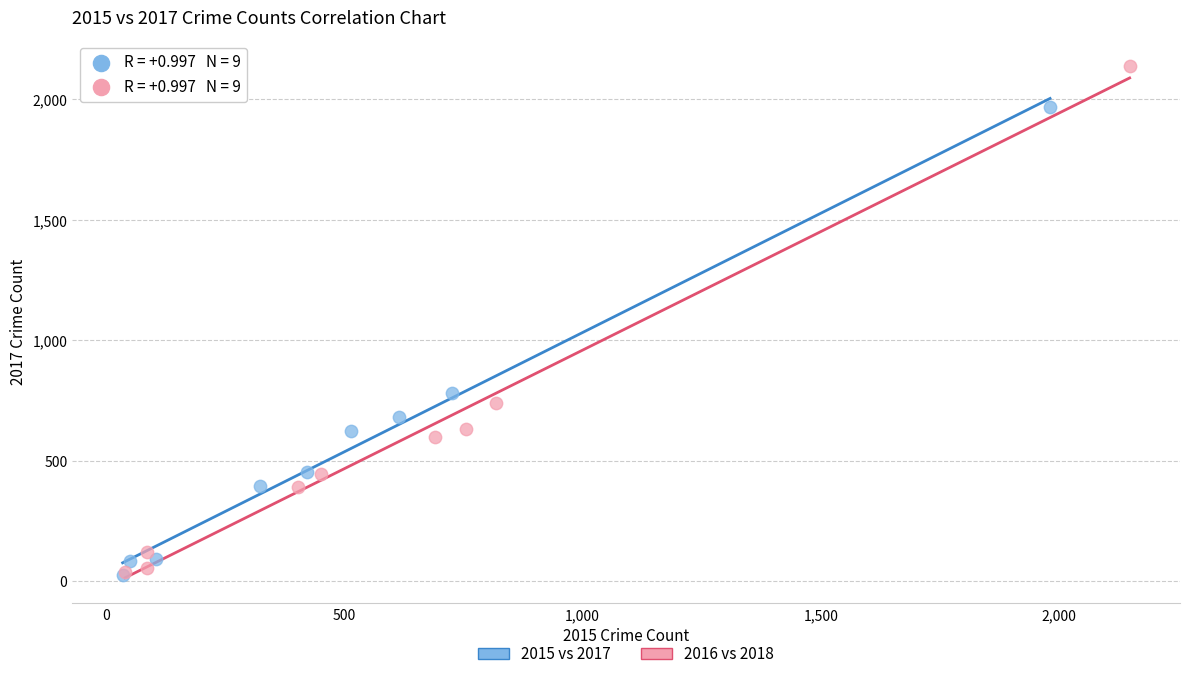

What are all the series names shown in the legend?

2015 vs 2017, 2016 vs 2018